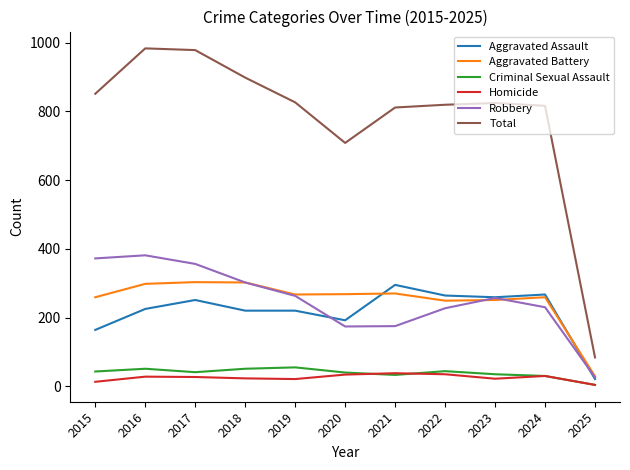

Which series has the largest total across all categories?

Total